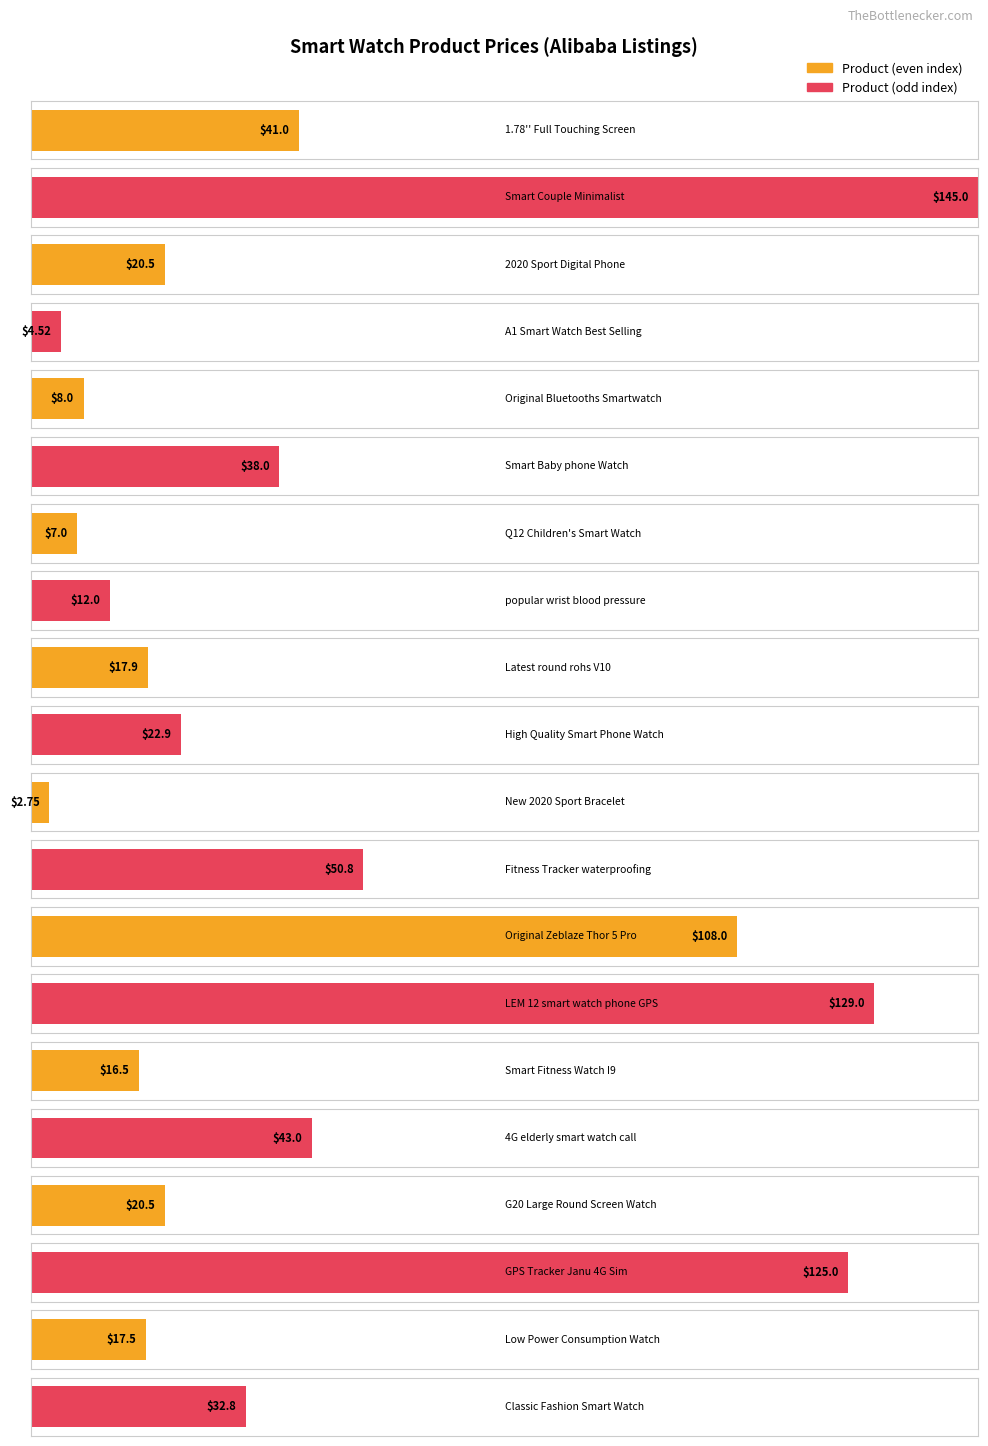

What value does the data have at 17?

20.5